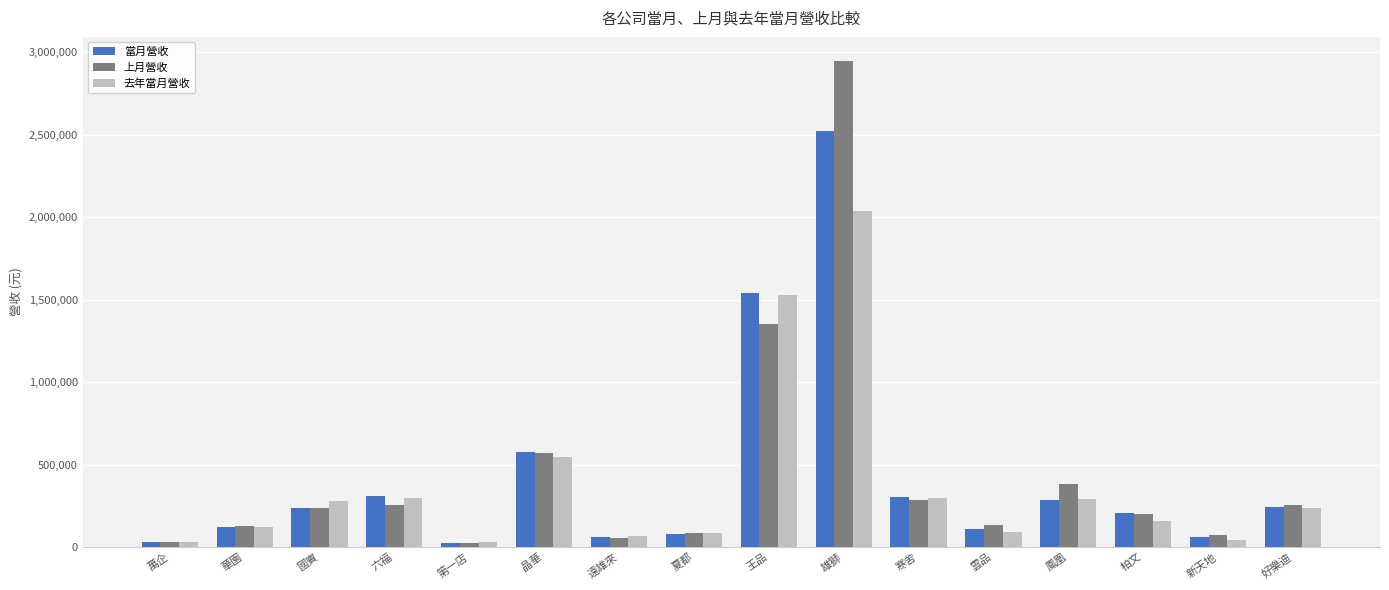

The value of 上月營收 at 國賓 is 238053. True or false?

True